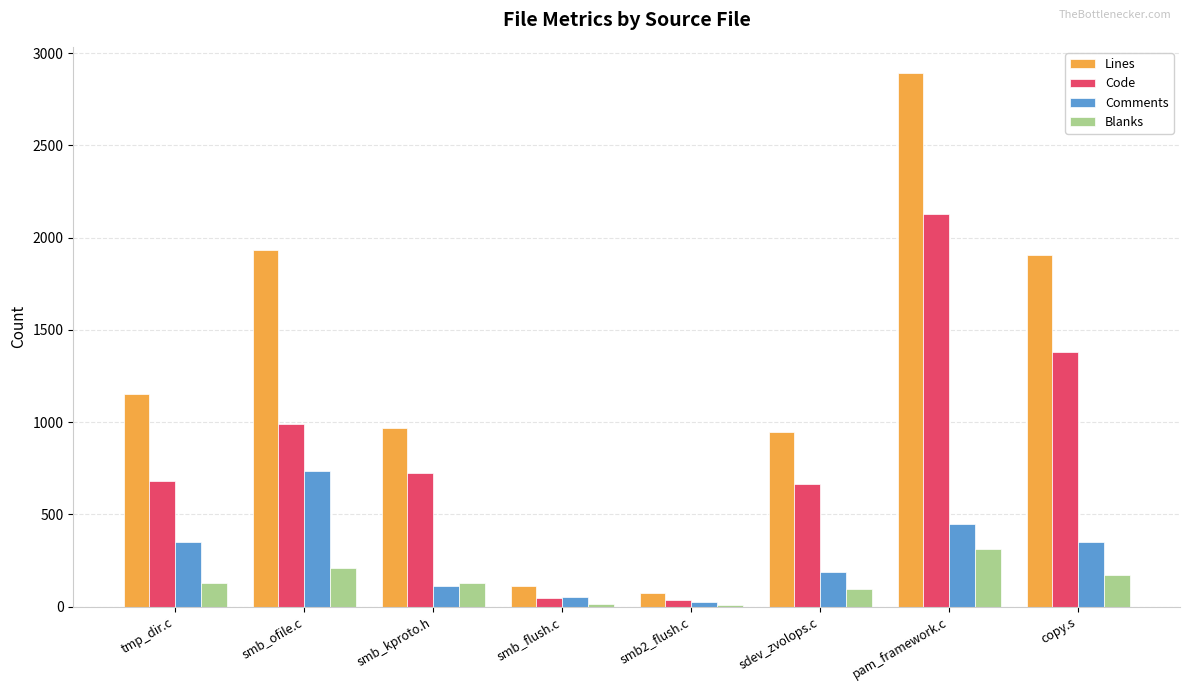

At which category is the sum across all series the highest?

pam_framework.c